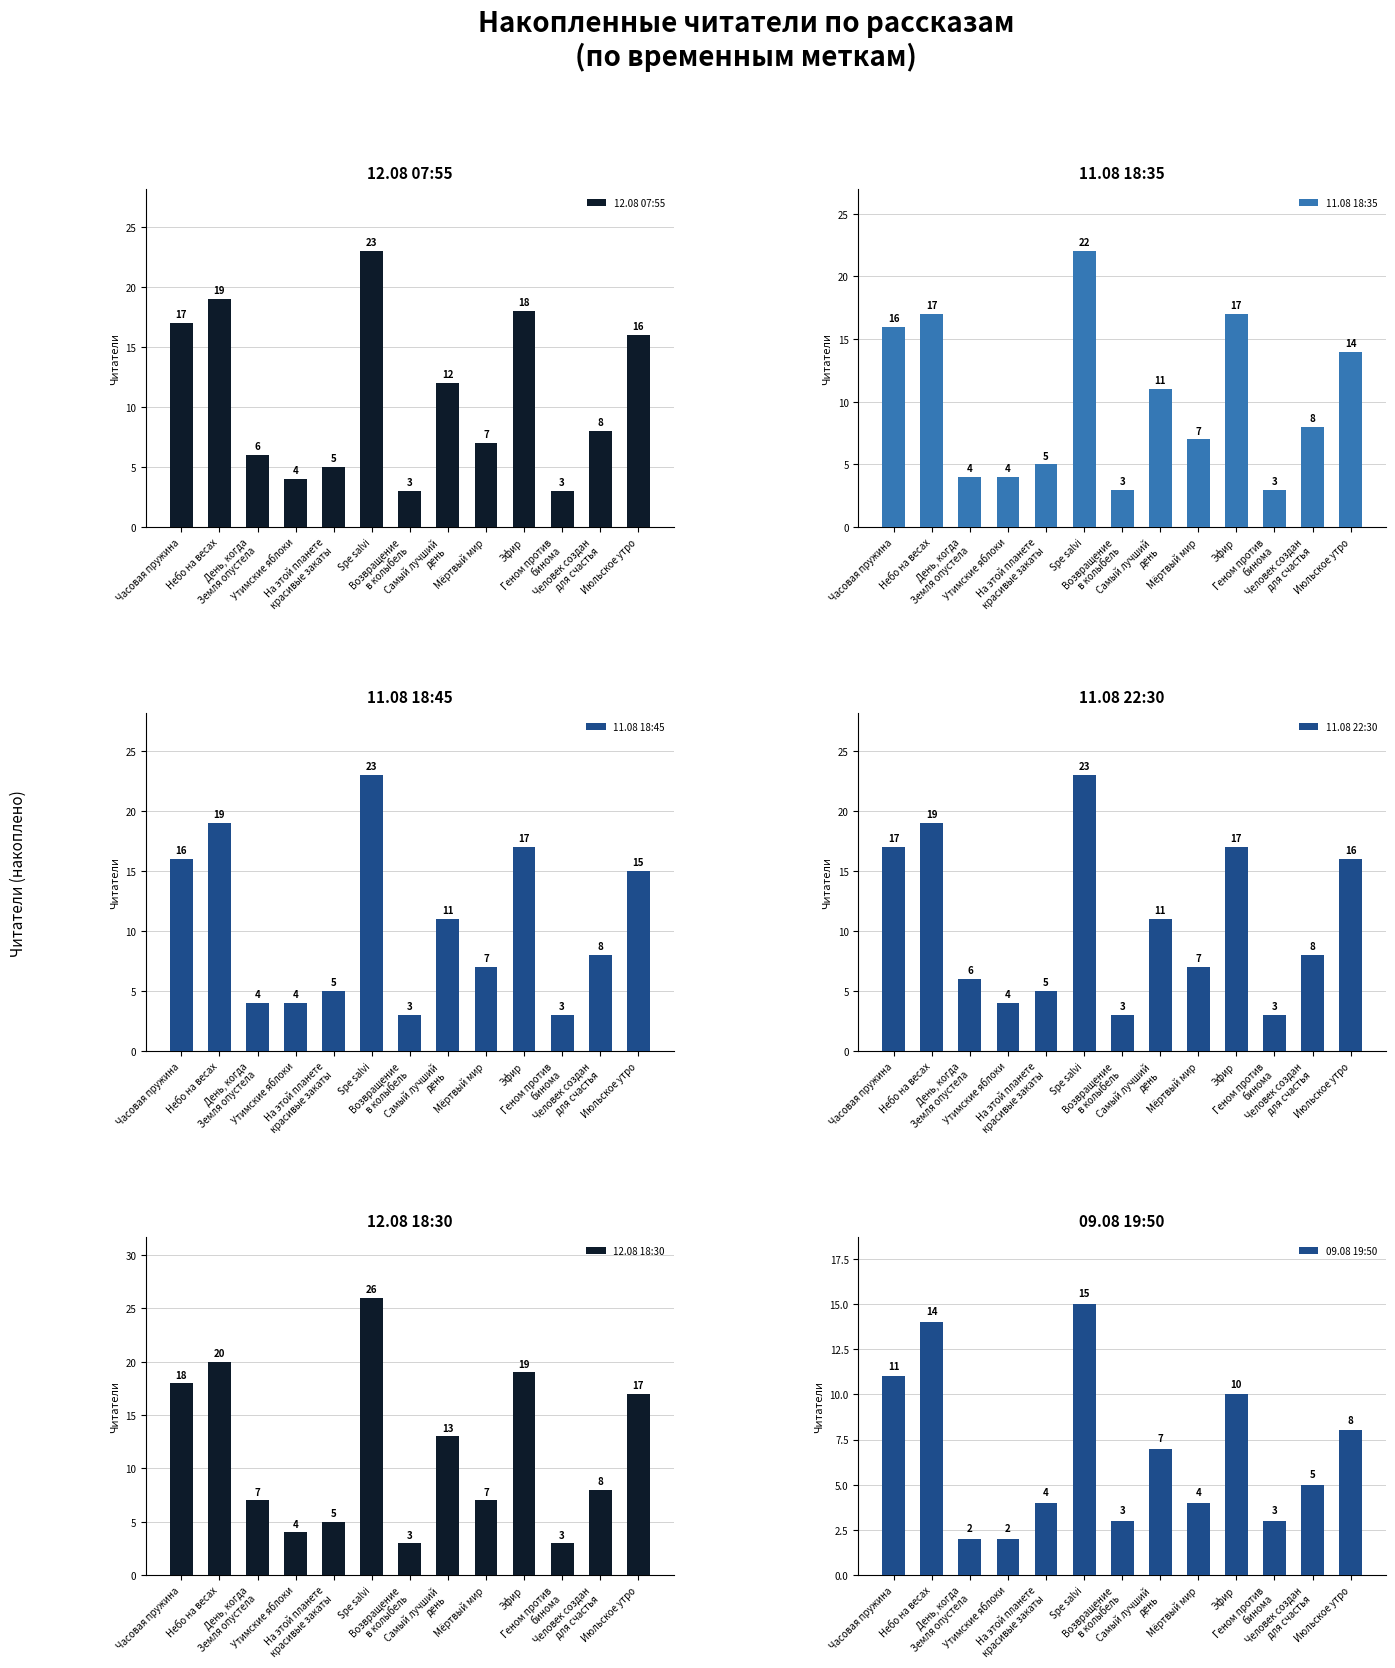

Where does the 11.08 18:35 series first go above 8?

Часовая пружина